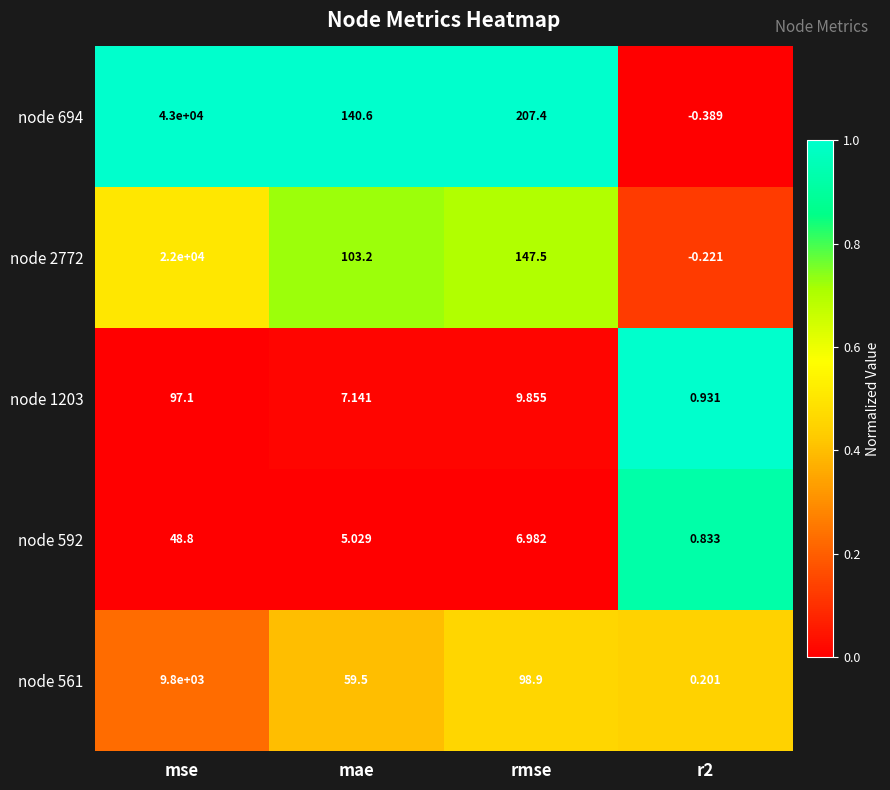

Count the number of categories in the chart.

4